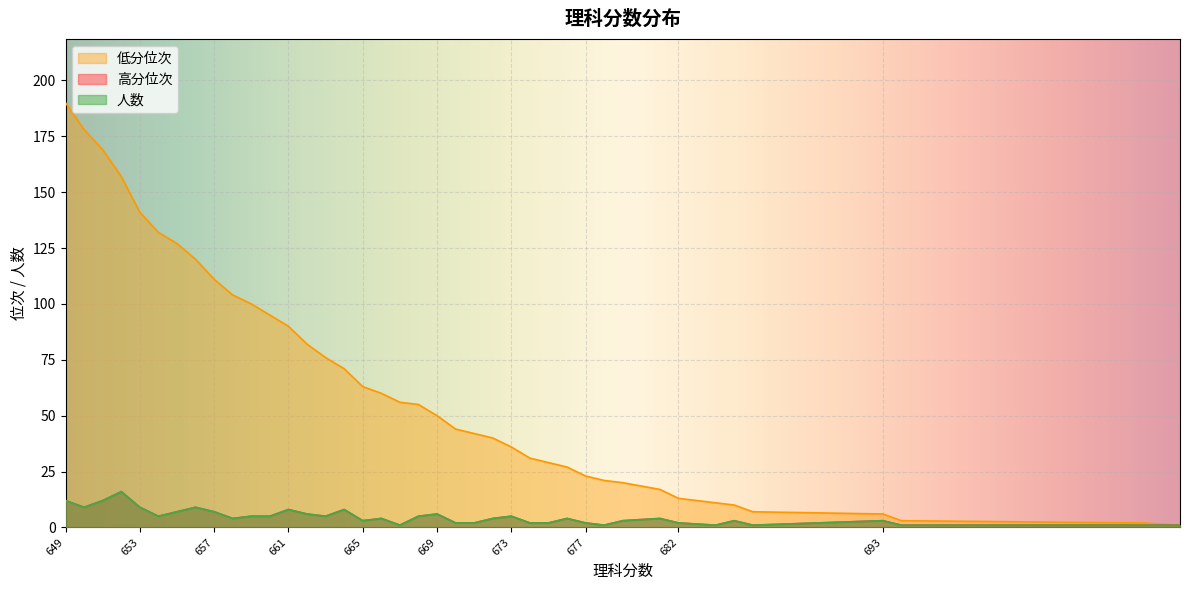

Is it true that 高分位次 equals 1 at 677?

False